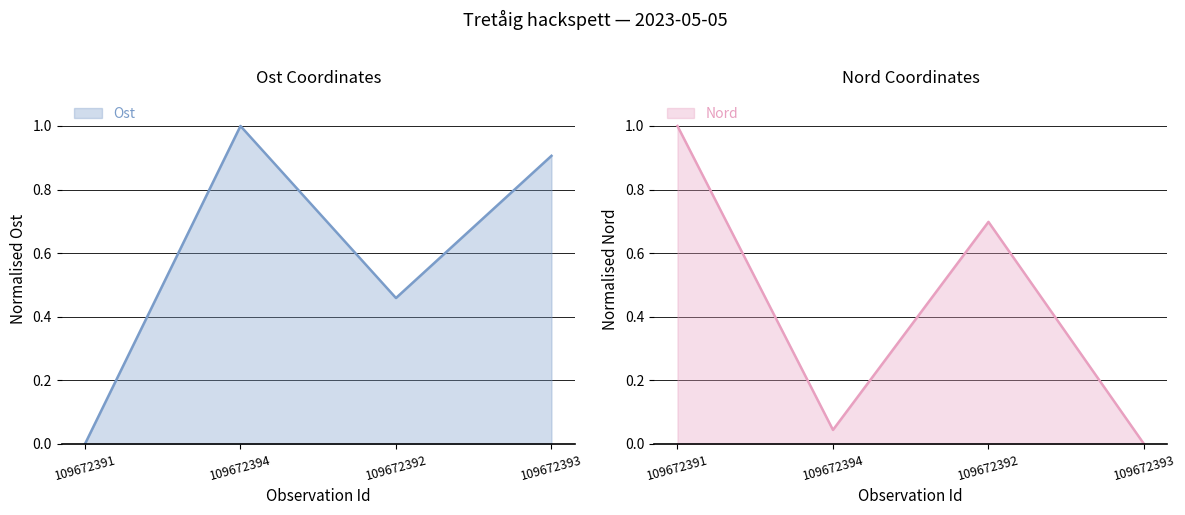

Between which two adjacent categories do Nord and Ost first intersect?

109672391 and 109672394